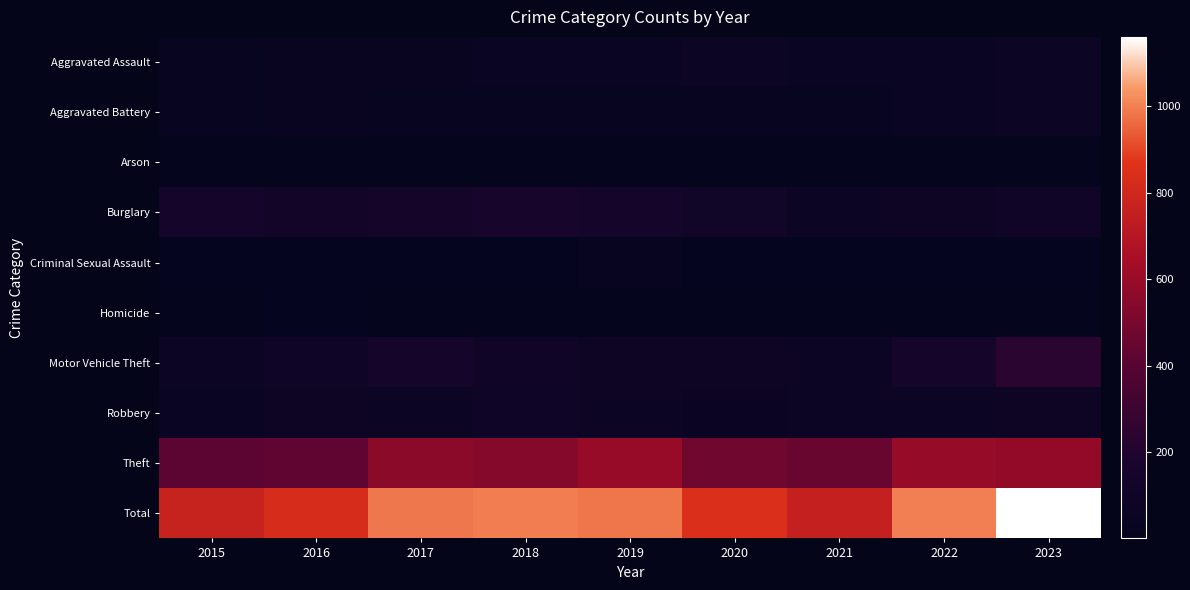

Reading left to right, list all the values displayed in this chart.

Aggravated Assault: 2015=24	2016=41	2017=38	2018=54	2019=44	2020=61	2021=42	2022=50	2023=69
Aggravated Battery: 2015=33	2016=40	2017=28	2018=37	2019=34	2020=33	2021=27	2022=48	2023=61
Arson: 2015=2	2016=3	2017=1	2018=4	2019=2	2020=3	2021=4	2022=3	2023=4
Burglary: 2015=154	2016=123	2017=130	2018=155	2019=139	2020=111	2021=64	2022=83	2023=107
Criminal Sexual Assault: 2015=11	2016=13	2017=14	2018=13	2019=21	2020=10	2021=16	2022=14	2023=13
Homicide: 2015=2	2016=6	2017=1	2018=4	2019=1	2020=4	2021=2	2022=2	2023=4
Motor Vehicle Theft: 2015=75	2016=94	2017=139	2018=100	2019=81	2020=87	2021=77	2022=143	2023=234
Robbery: 2015=53	2016=84	2017=76	2018=89	2019=66	2020=58	2021=70	2022=65	2023=83
Theft: 2015=419	2016=430	2017=559	2018=541	2019=595	2020=478	2021=458	2022=592	2023=585
Total: 2015=773	2016=834	2017=986	2018=997	2019=983	2020=845	2021=760	2022=1000	2023=1160